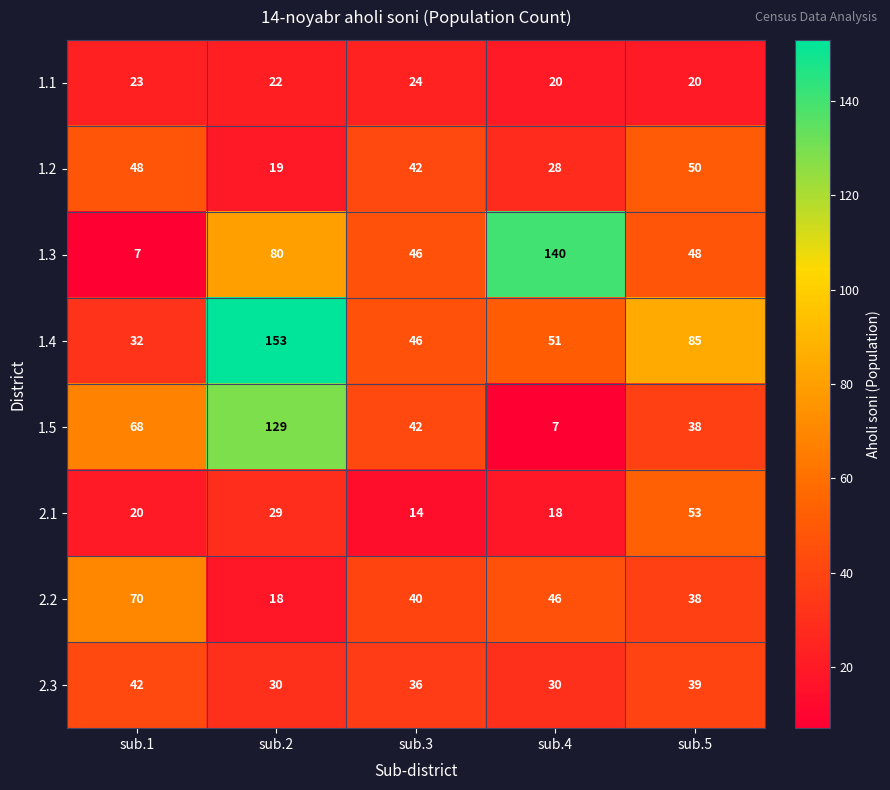

What is the difference between the second highest and minimum values in the 1.5 series?

61